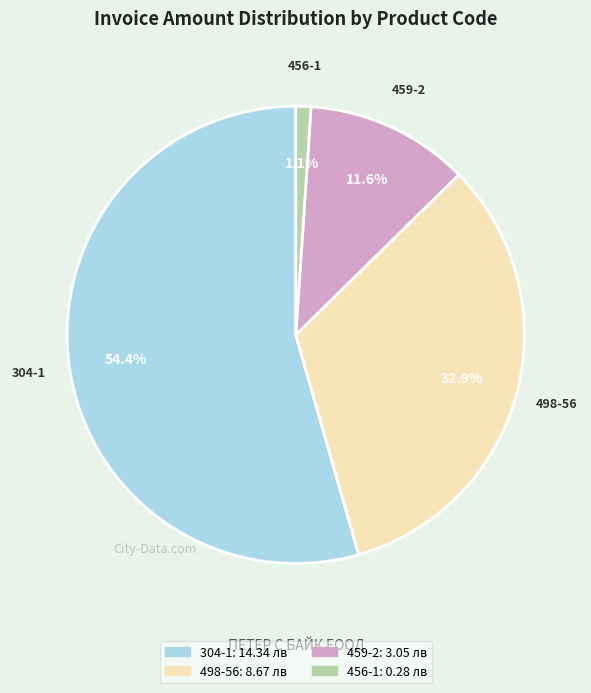

Combined, what portion of the pie is 498-56 and 456-1?

34.0%